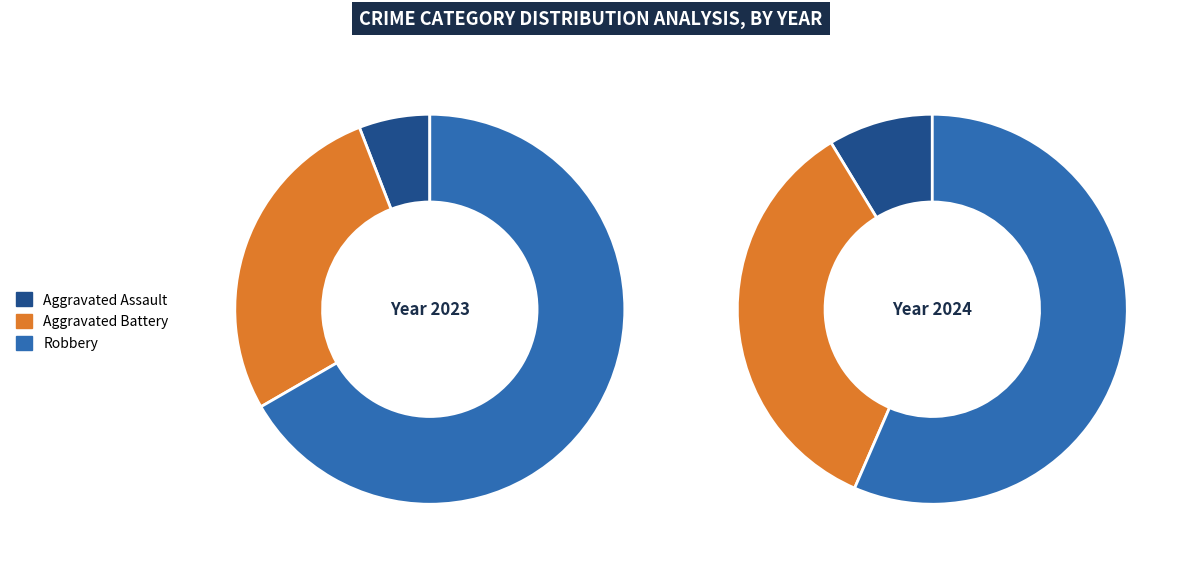

How much of the chart is everything except Aggravated Assault?

94.1%